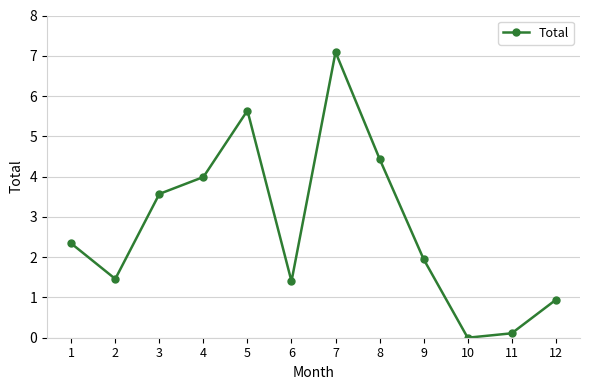

The value at 2 is 0.7. True or false?

False